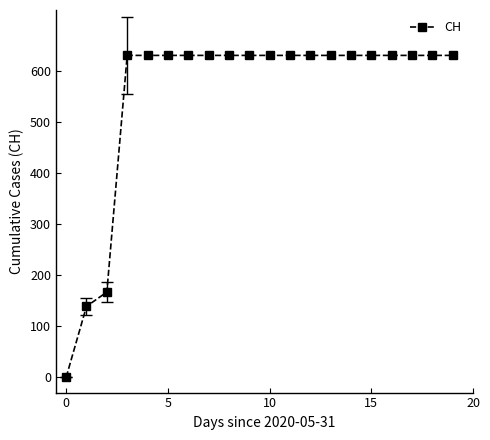

What is the value of the 16th point from the left?

631